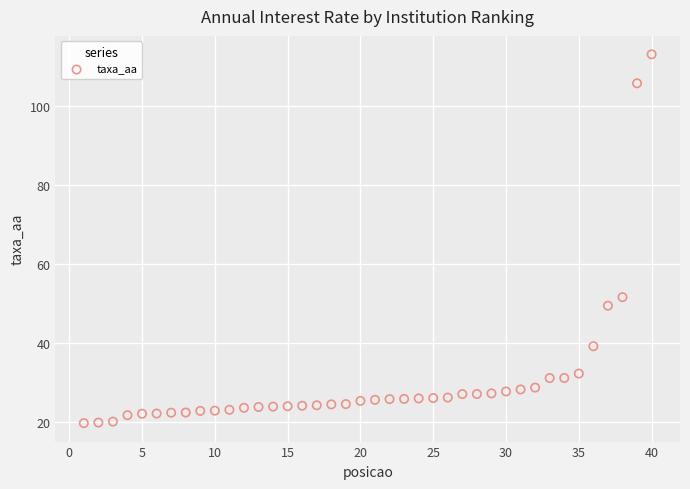

What is the range of Y values (max minus min)?

93.4